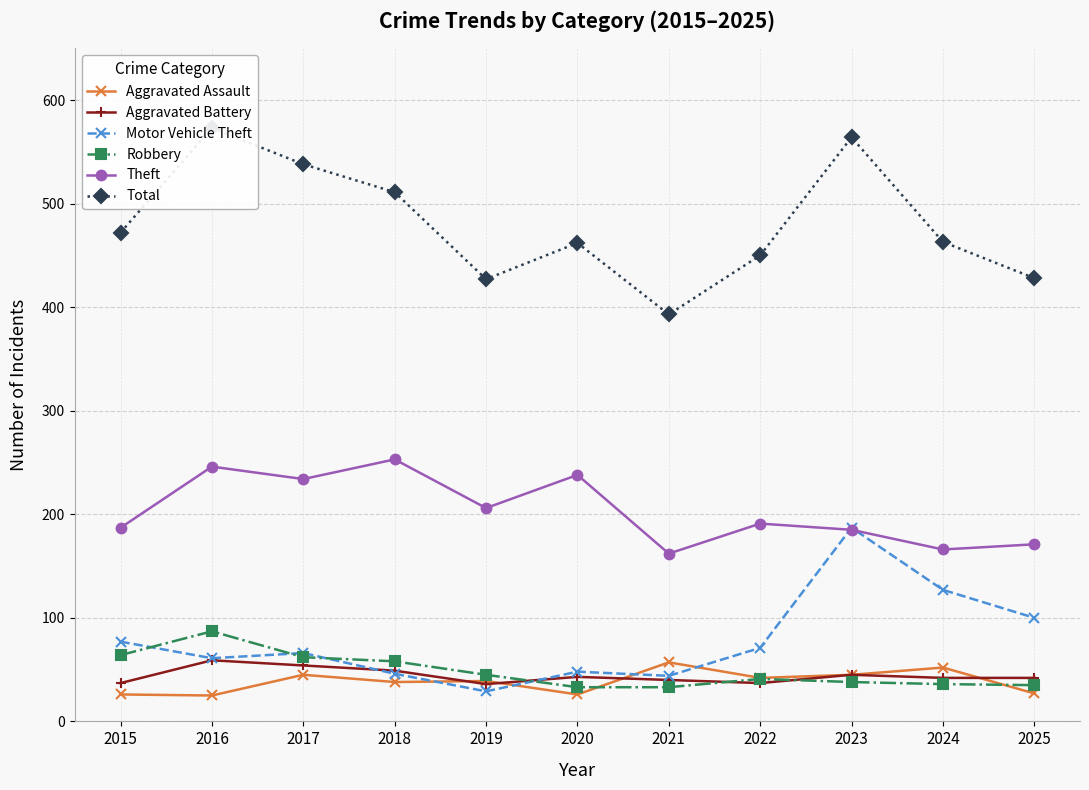

At which category does Aggravated Battery reach its first local valley?

2019